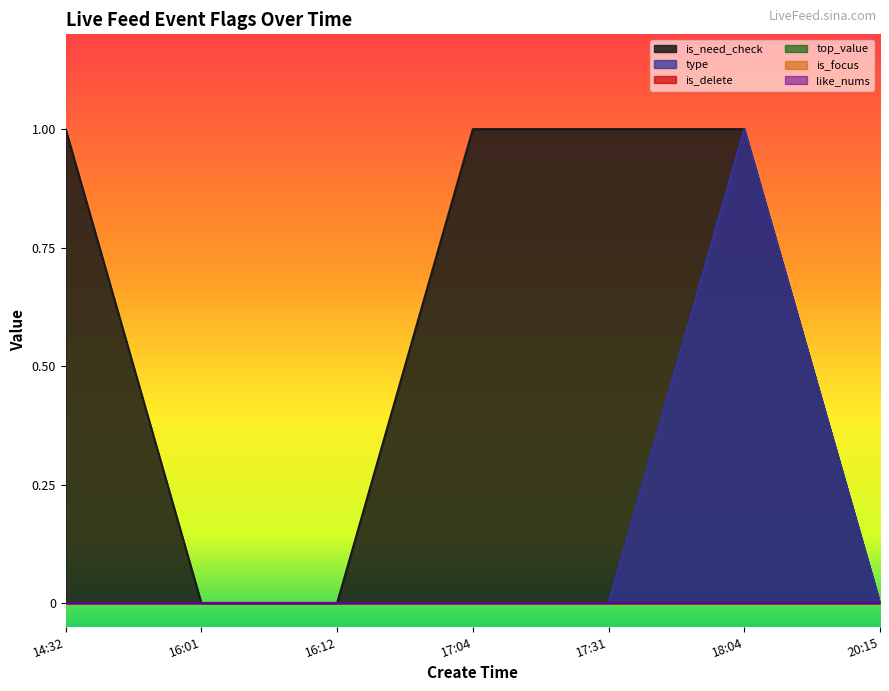

At which category is the sum across all series the highest?

18:04